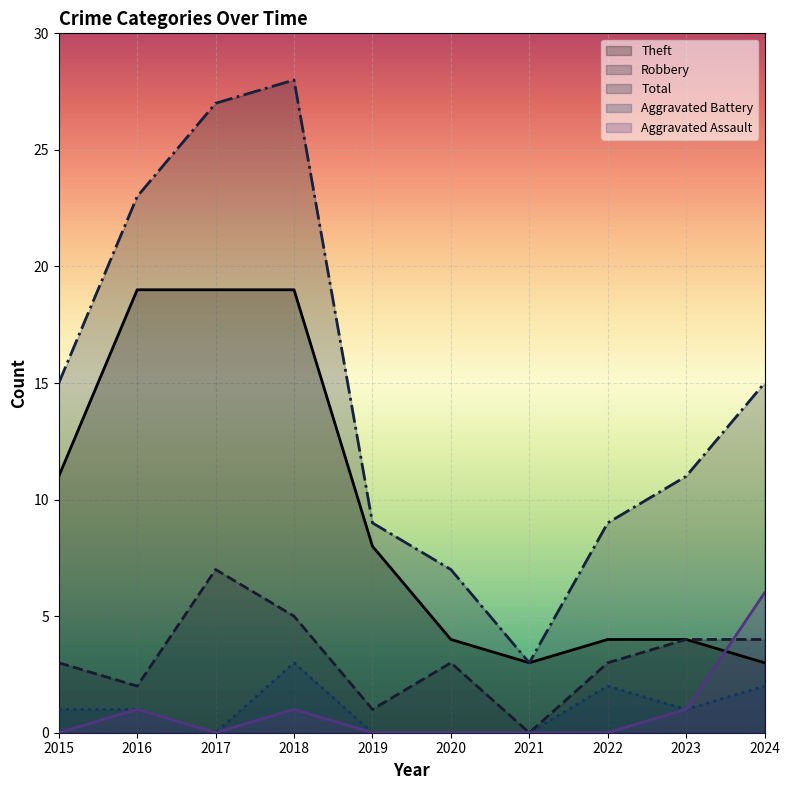

At how many categories does at least one series exceed 19?

3